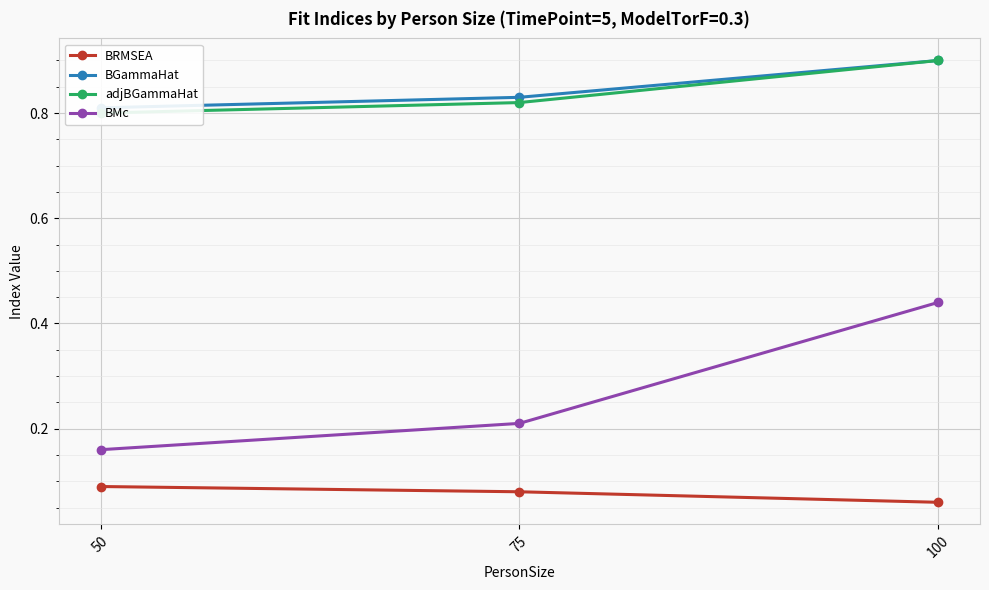

Which series has the largest total across all categories?

BGammaHat